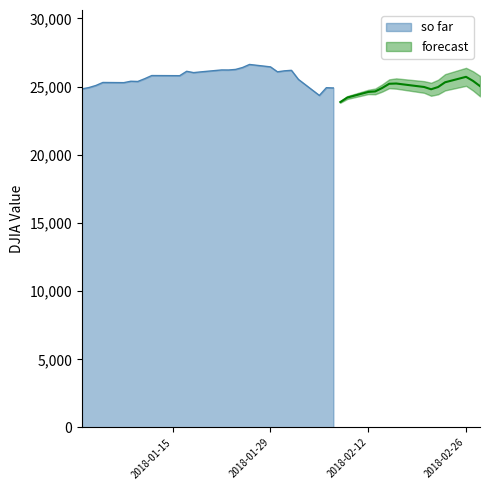

Reading left to right, what are all the values shown in this chart?

2018-01-02=24824.0	2018-01-03=24922.7	2018-01-04=25075.1	2018-01-05=25295.9	2018-01-08=25283.0	2018-01-09=25385.8	2018-01-10=25369.1	2018-01-11=25574.7	2018-01-12=25803.2	2018-01-16=25792.9	2018-01-17=26115.7	2018-01-18=26017.8	2018-01-19=26071.7	2018-01-22=26214.6	2018-01-23=26210.8	2018-01-24=26252.1	2018-01-25=26392.8	2018-01-26=26616.7	2018-01-29=26439.5	2018-01-30=26076.9	2018-01-31=26149.4	2018-02-01=26186.7	2018-02-02=25521.0	2018-02-05=24345.8	2018-02-06=24912.8	2018-02-07=24893.3	2018-02-08=23860.5	2018-02-09=24190.9	2018-02-12=24601.3	2018-02-13=24640.5	2018-02-14=24893.5	2018-02-15=25200.4	2018-02-16=25219.4	2018-02-20=24964.8	2018-02-21=24797.8	2018-02-22=24962.5	2018-02-23=25310.0	2018-02-26=25709.3	2018-02-27=25410.0	2018-02-28=25029.2